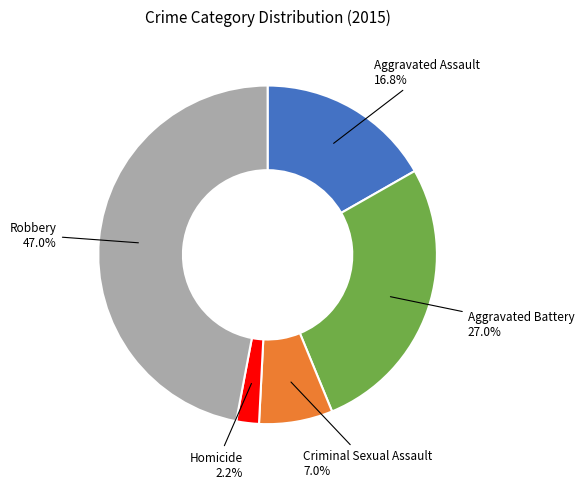

To the nearest percent, what is the combined percentage of Aggravated Battery and Homicide?

29%